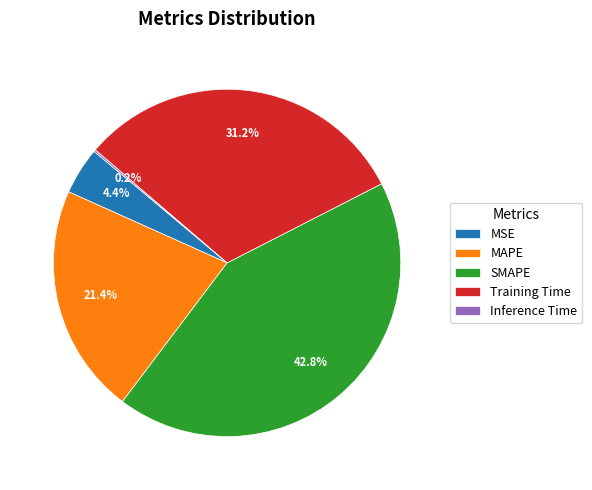

What is the largest slice in the pie chart?

SMAPE